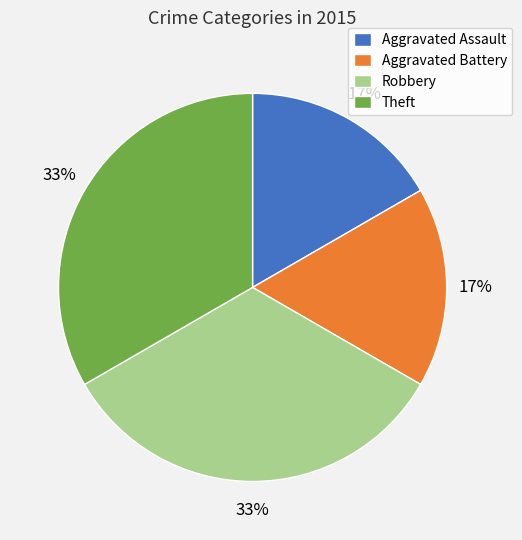

To the nearest percent, what portion does Aggravated Battery represent?

17%